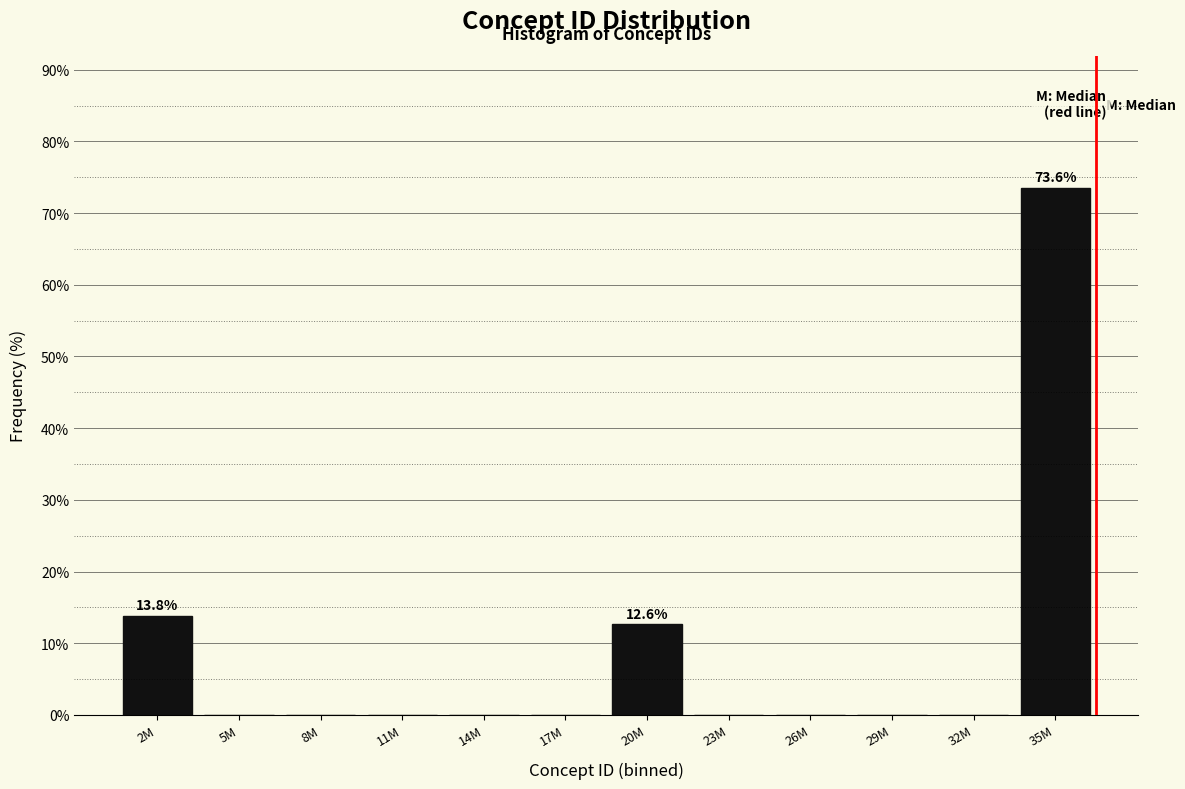

Reading left to right, list all the values displayed in this chart.

2M=13.8	5M=0.0	8M=0.0	11M=0.0	14M=0.0	17M=0.0	20M=12.6	23M=0.0	26M=0.0	29M=0.0	32M=0.0	35M=73.6